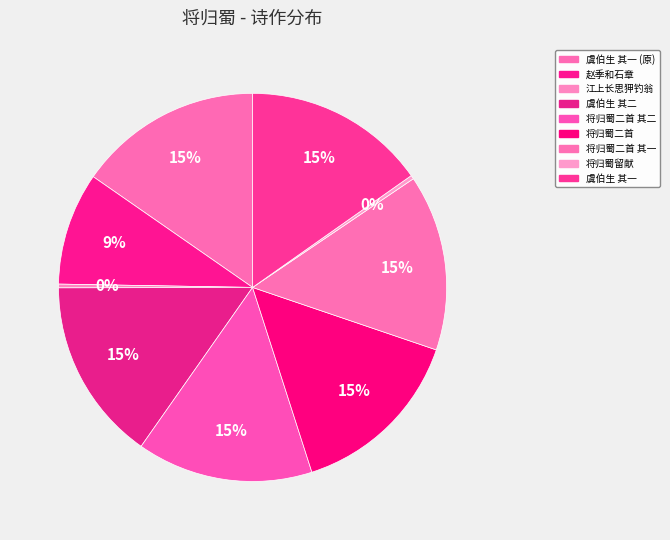

How many slices are in this pie chart?

9